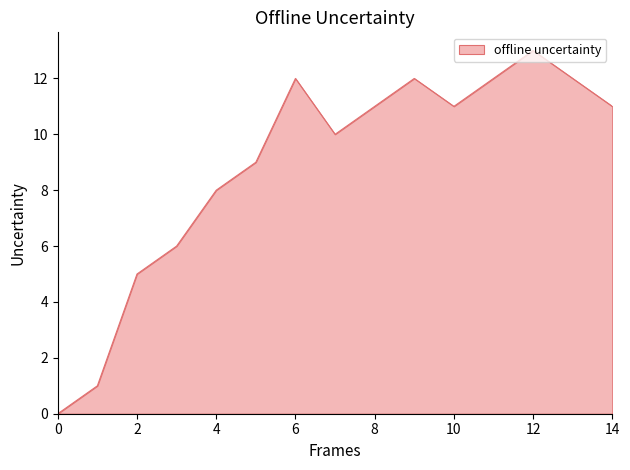

What is the maximum value shown in the chart?

13